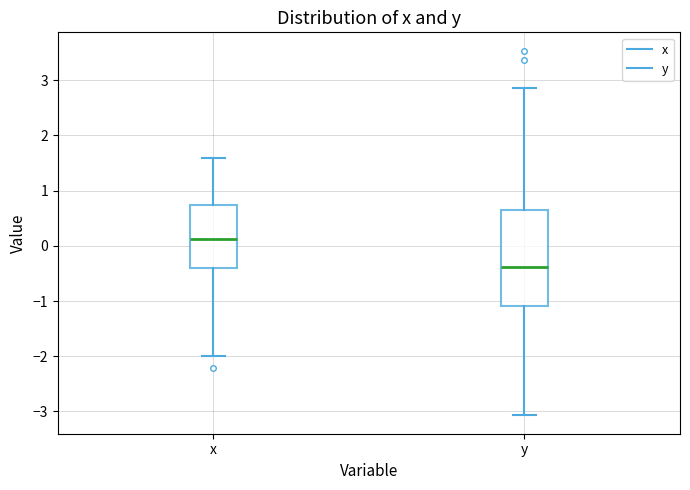

Where does the upper whisker of the box for x end on the y-axis? The values are not printed on the chart, so give them approximately, as read against the axis.

1.6